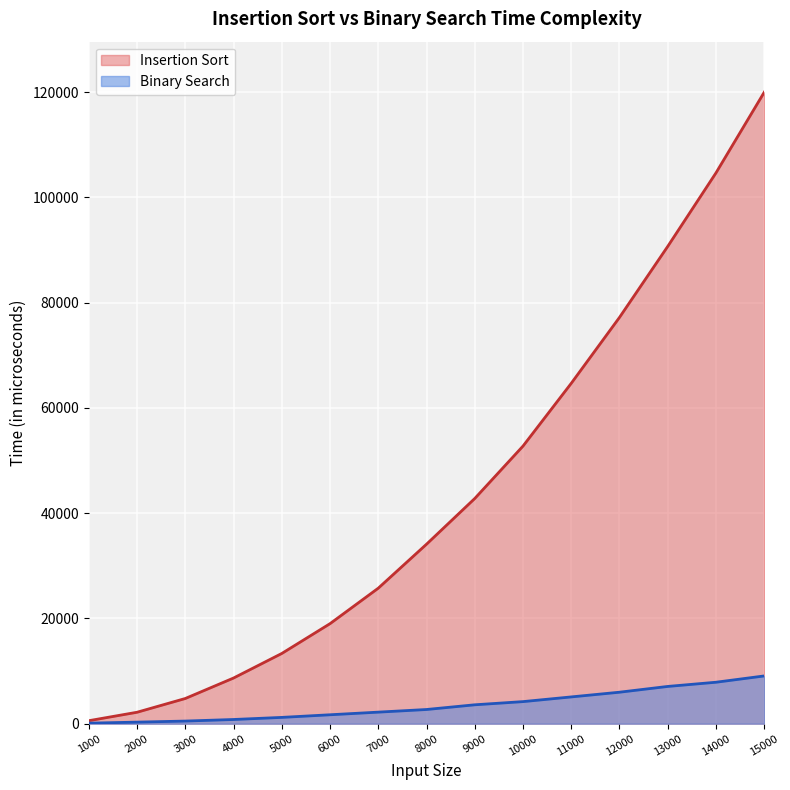

Does the chart display data point markers on the line(s)?

No